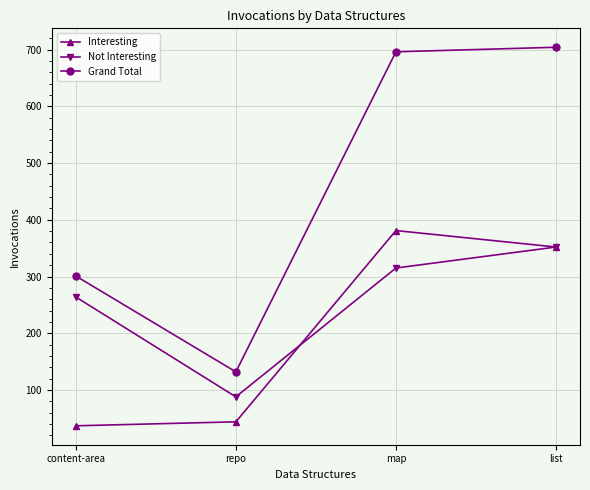

List the labels in order of Not Interesting value, largest first.

list, map, content-area, repo